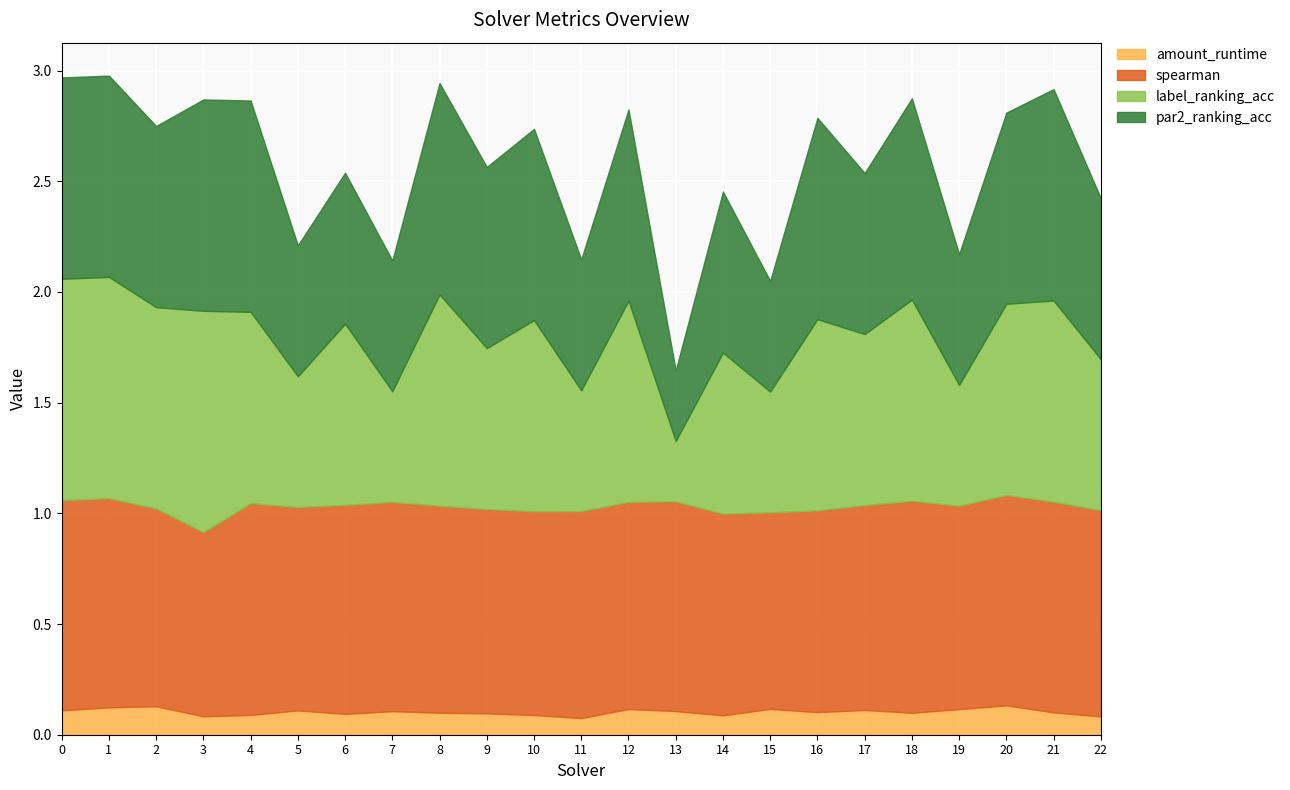

Where is the first local minimum for label_ranking_acc?

2